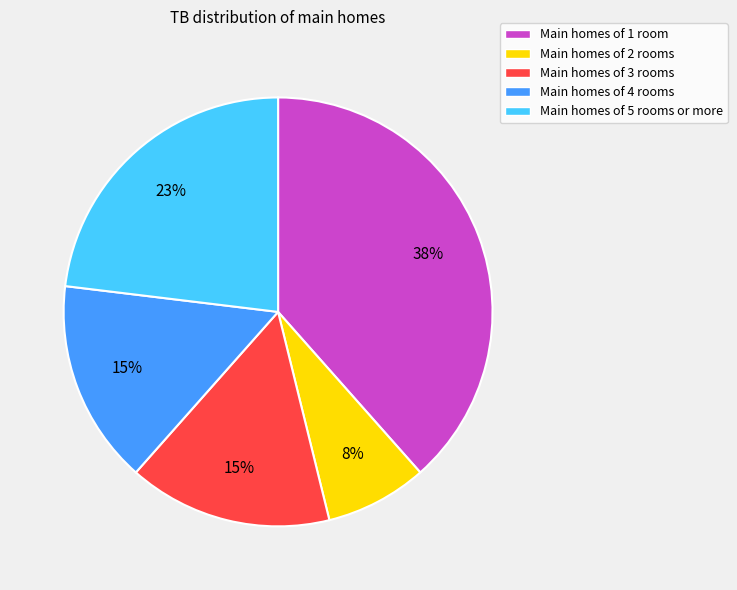

To the nearest percent, what is the combined percentage of Main homes of 3 rooms and Main homes of 2 rooms?

23%